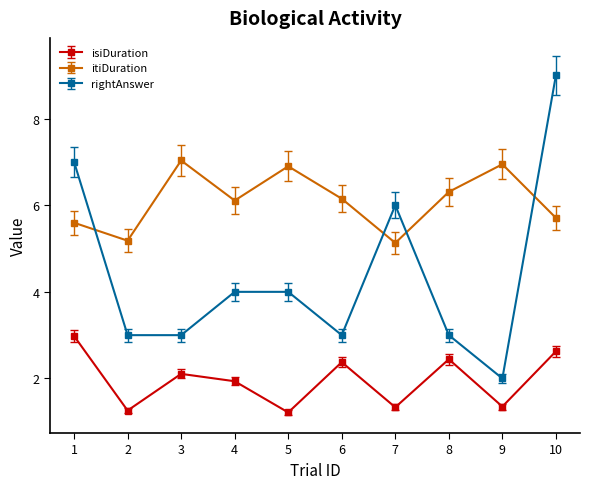

What is the difference between the maximum and minimum values in the isiDuration series?

1.8